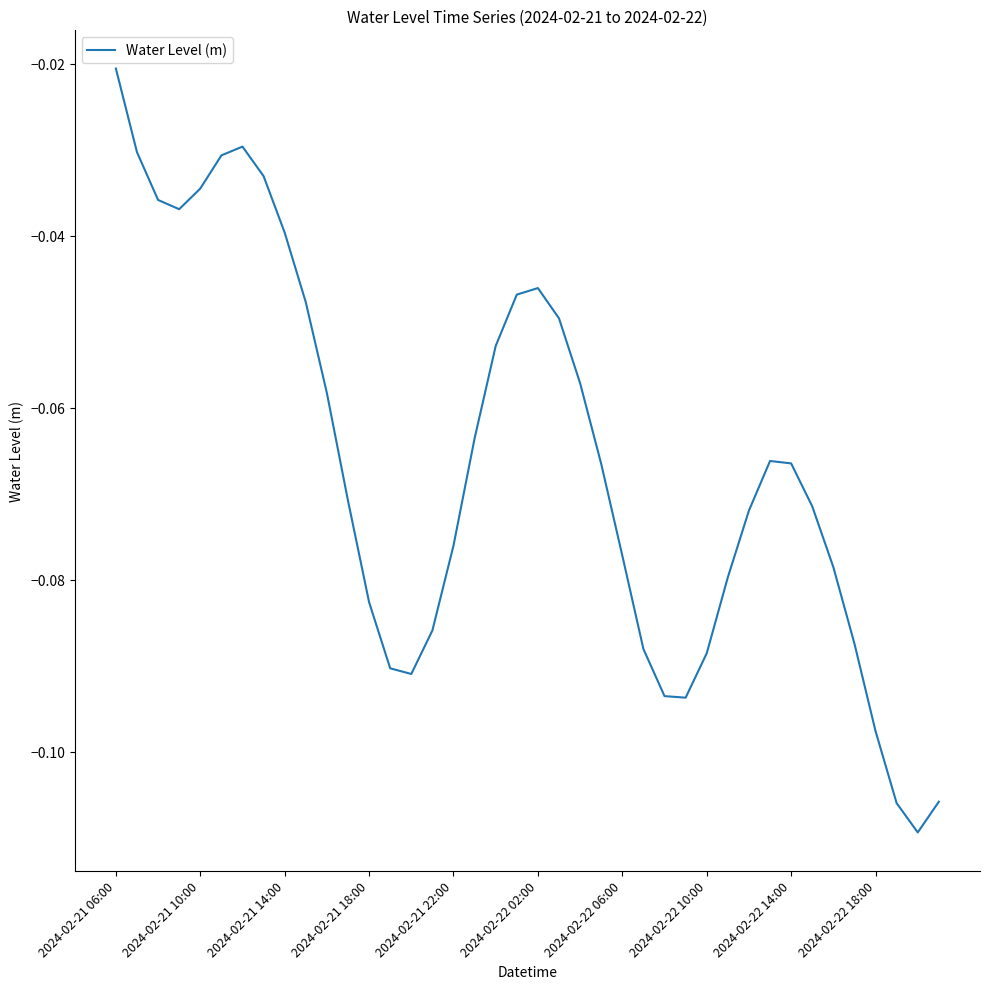

At which category does the chart reach its peak across all series?

2024-02-21 06:00